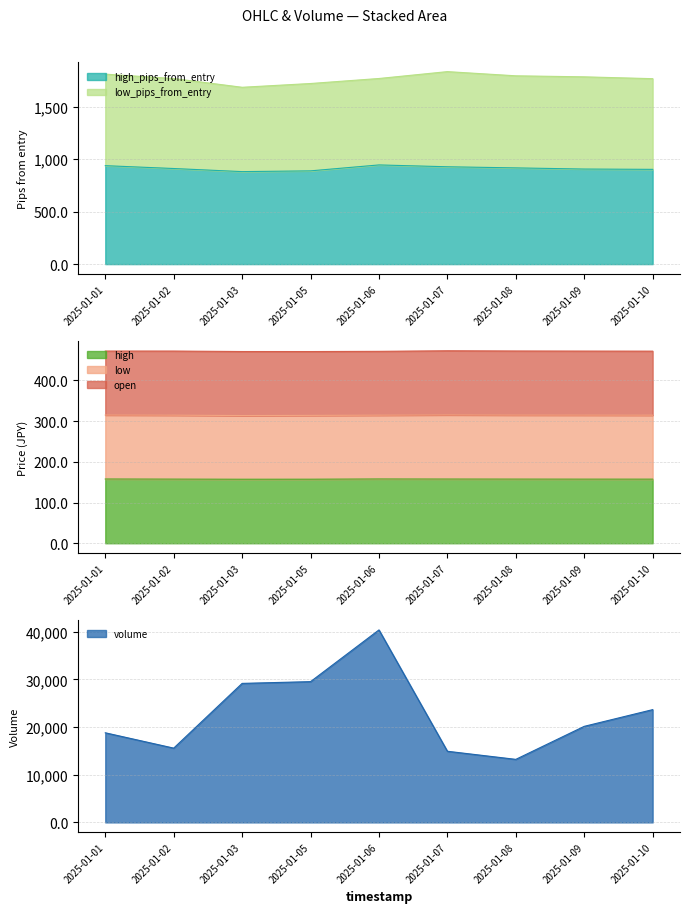

Is it true that high_pips_from_entry equals 76.6 at 2025-01-02?

False